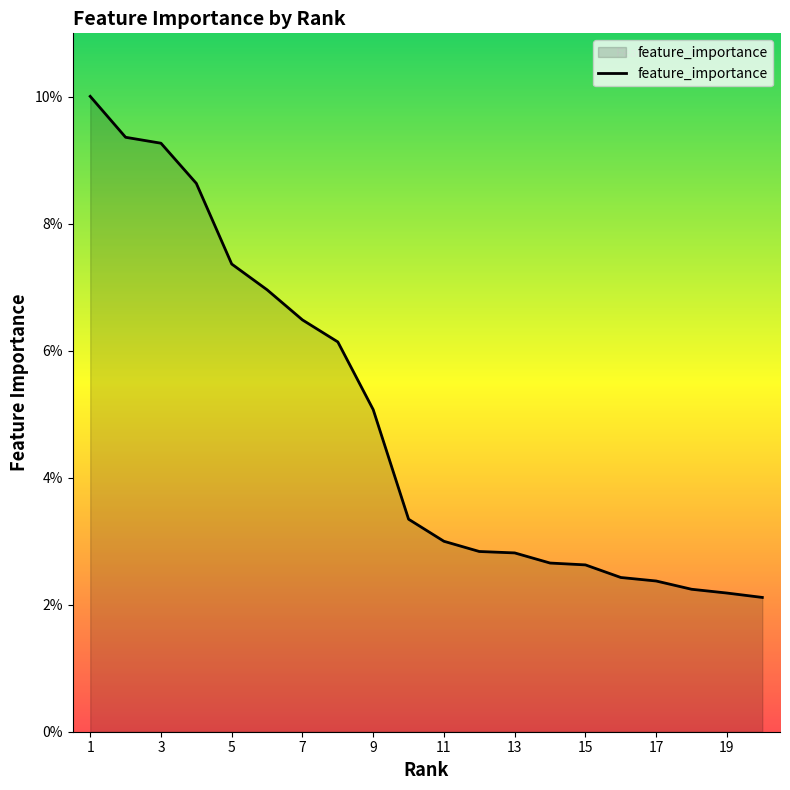

List the labels in order of value, smallest first.

20, 19, 18, 17, 16, 15, 14, 13, 12, 11, 10, 9, 8, 7, 6, 5, 4, 3, 2, 1